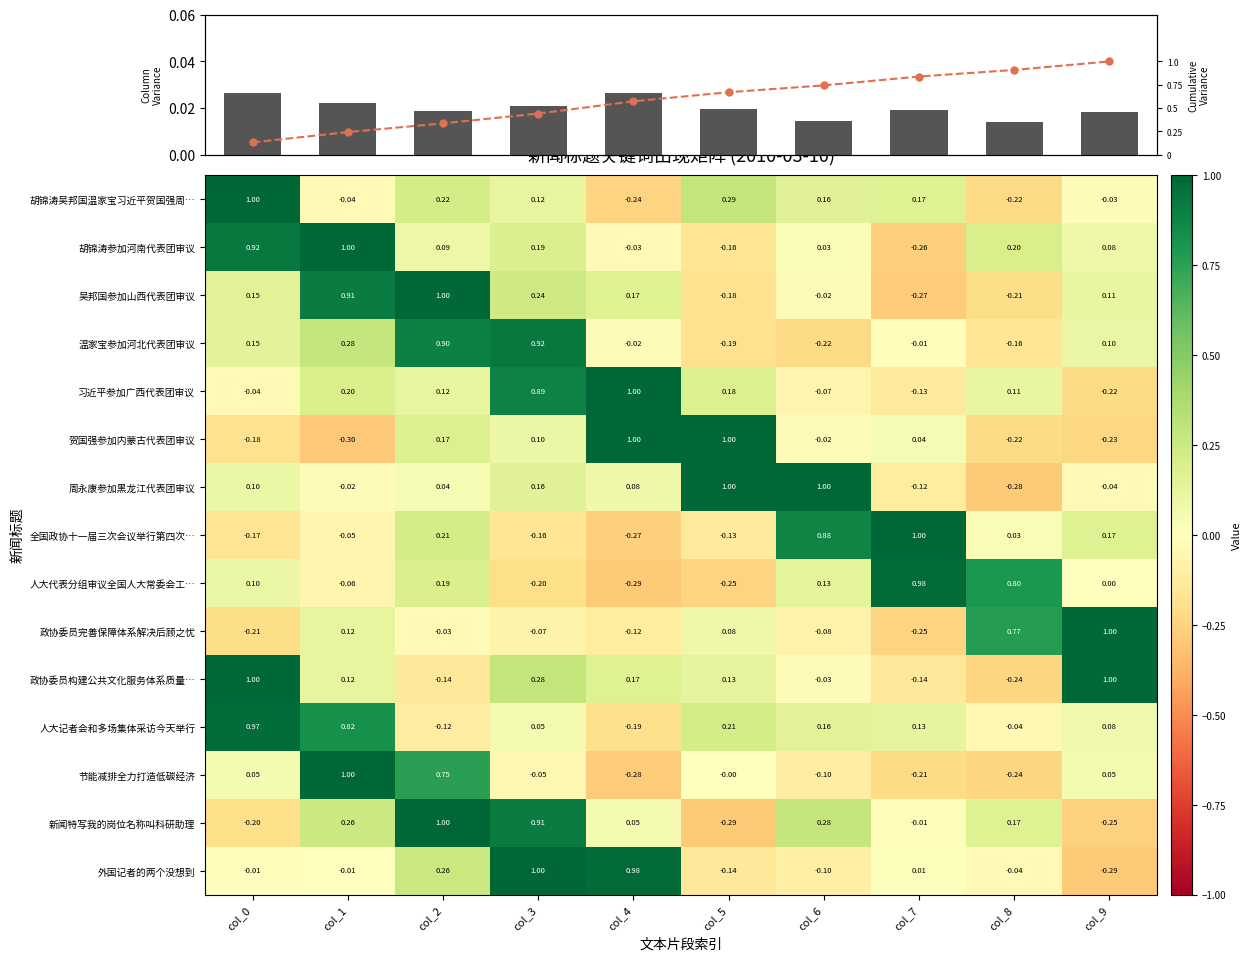

How many values in the 政协委员完善保障体系解决后顾之忧 series exceed 0?

4